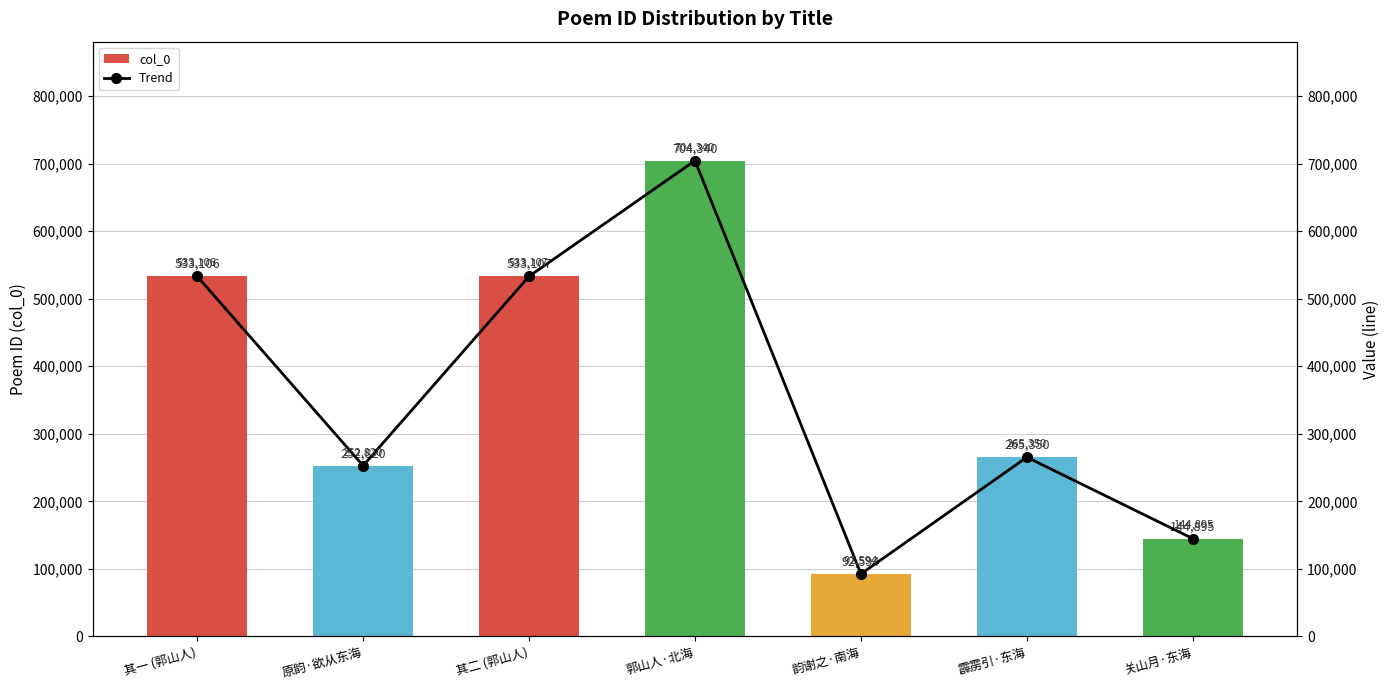

At 关山月·东海, list the series in order from largest to smallest.

col_0, Trend